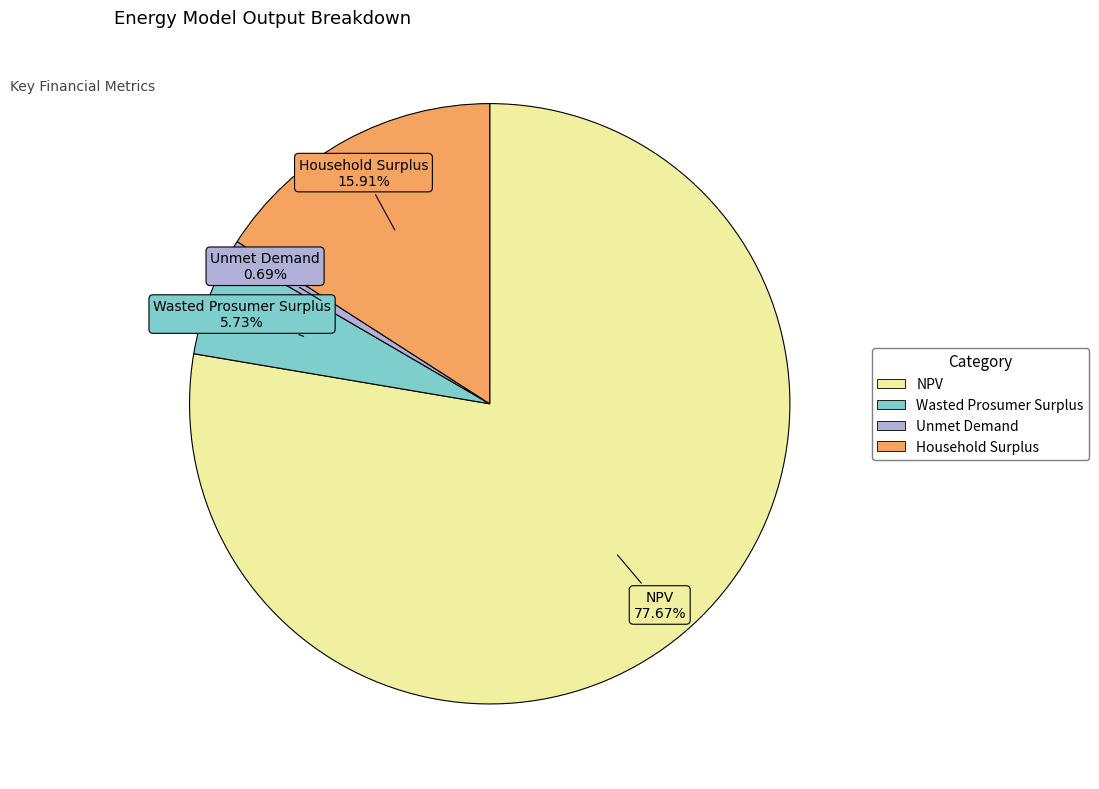

To the nearest percent, what percentage of the pie is Household Surplus?

16%